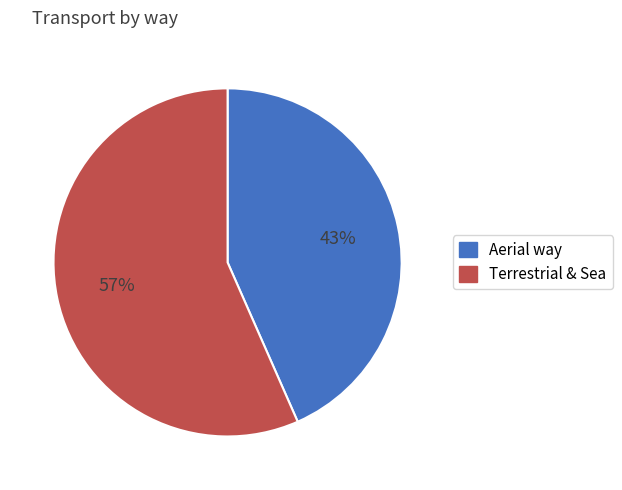

Is there a majority slice in this chart?

Yes